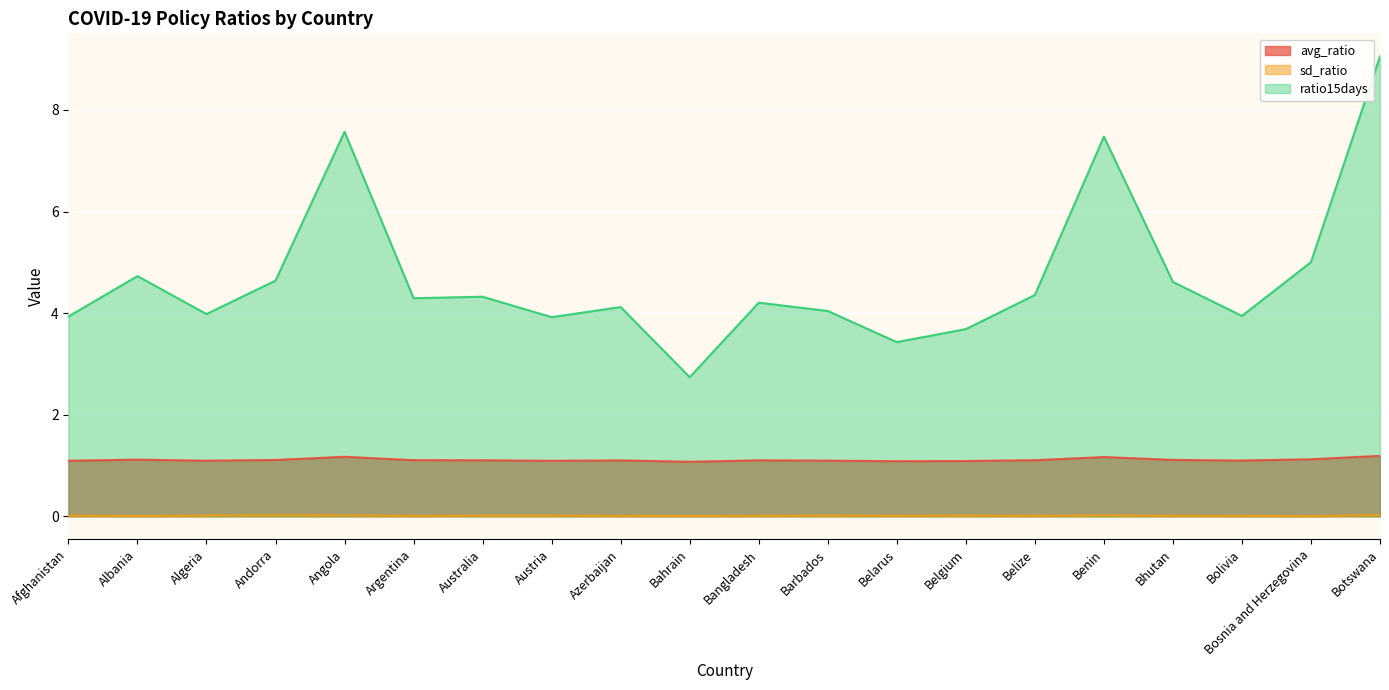

What is the difference between the ratio15days values at Botswana and Belarus?

5.6